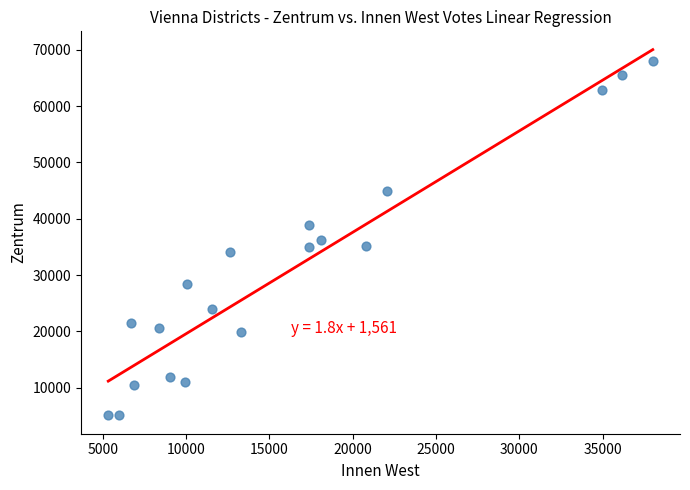

What is the range of X values (max minus min)?

32663